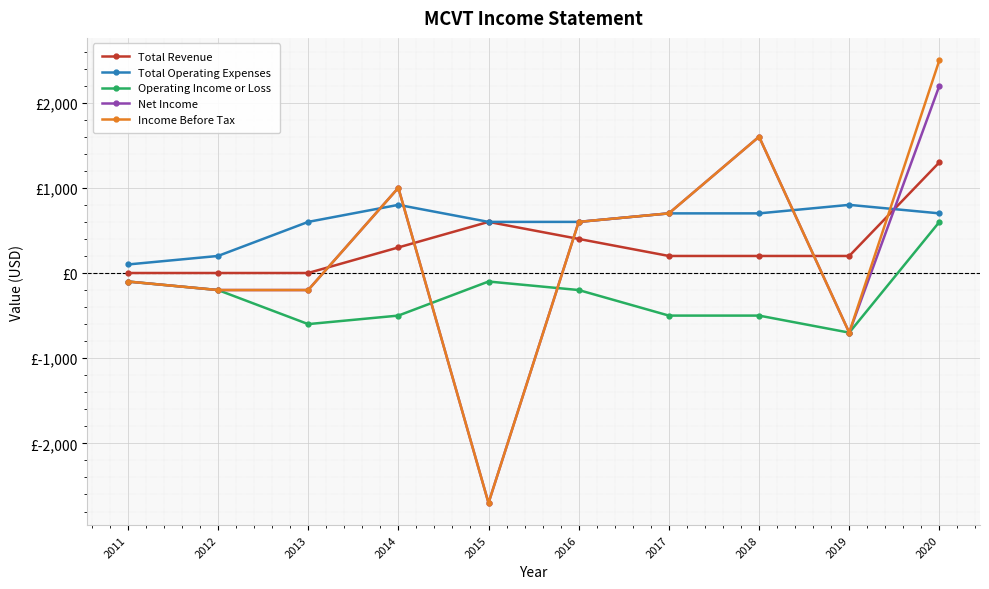

Which series ends up on top after the final intersection of Net Income and Total Revenue?

Net Income